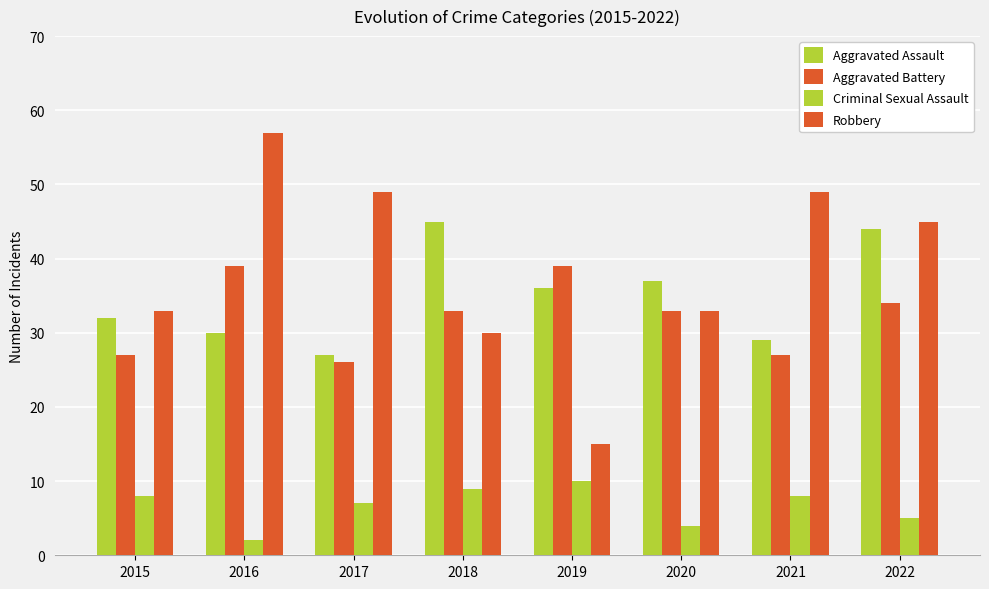

Rank the series at 2022 from lowest to highest value.

Criminal Sexual Assault, Aggravated Battery, Aggravated Assault, Robbery